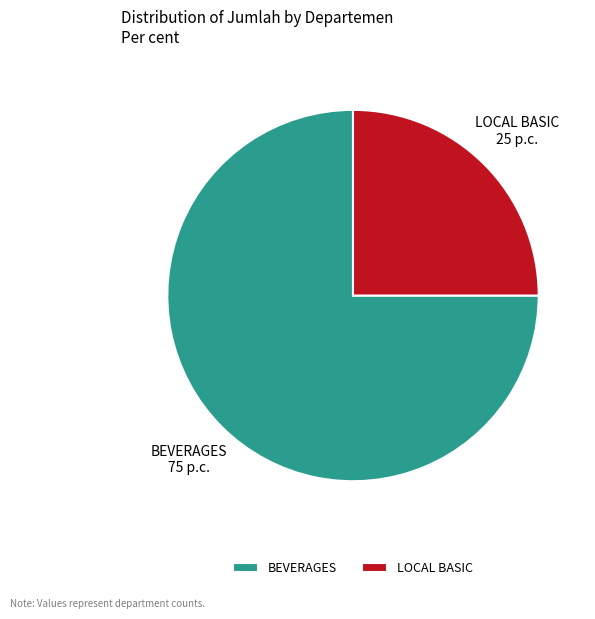

Does BEVERAGES represent more than half of the total?

Yes